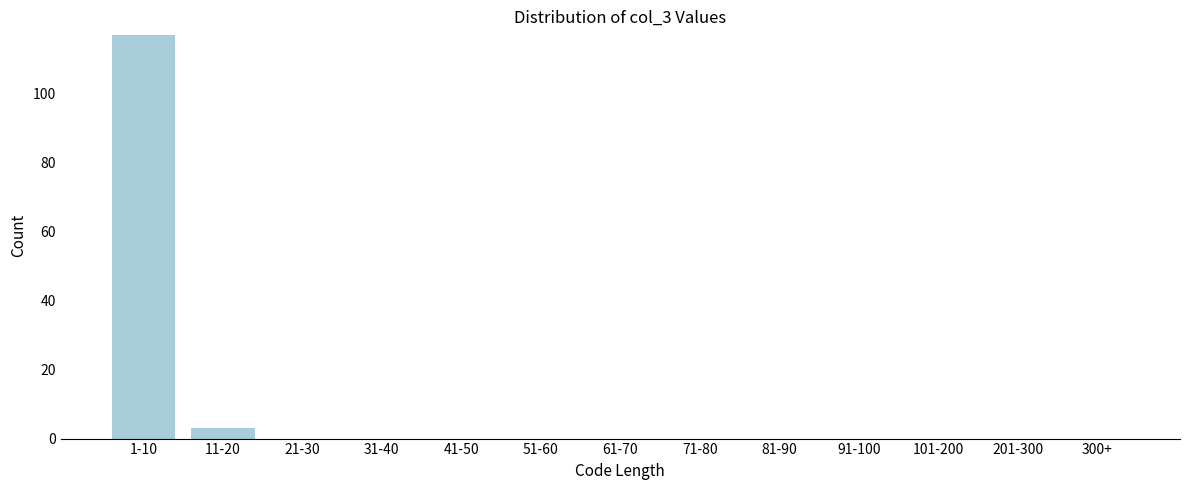

Reading left to right, list all the values displayed in this chart.

1-10=117	11-20=3	21-30=0	31-40=0	41-50=0	51-60=0	61-70=0	71-80=0	81-90=0	91-100=0	101-200=0	201-300=0	300+=0